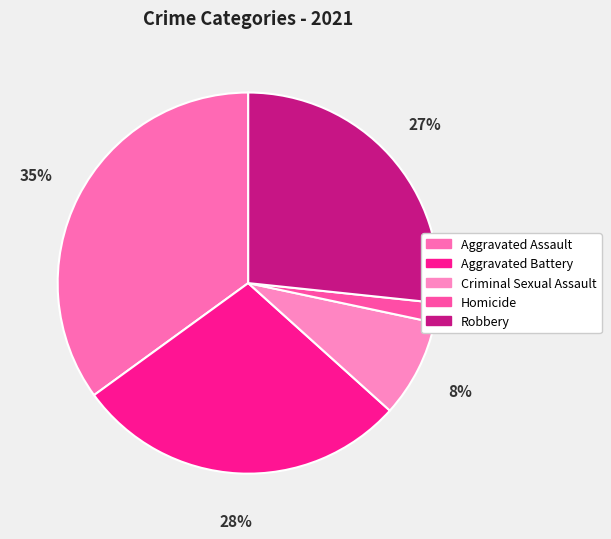

To the nearest percent, what percentage of the pie is Aggravated Assault?

35%